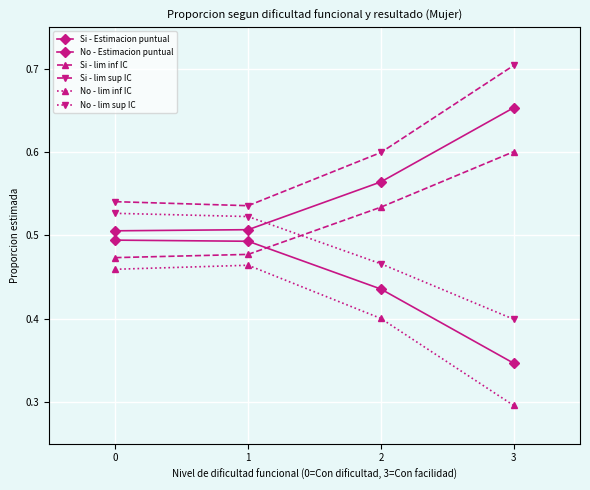

Count the number of data series in this chart.

6